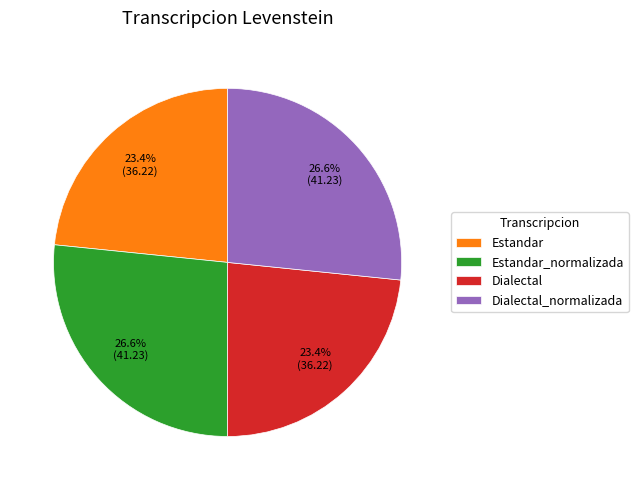

Is Estandar_normalizada the majority of the pie?

No